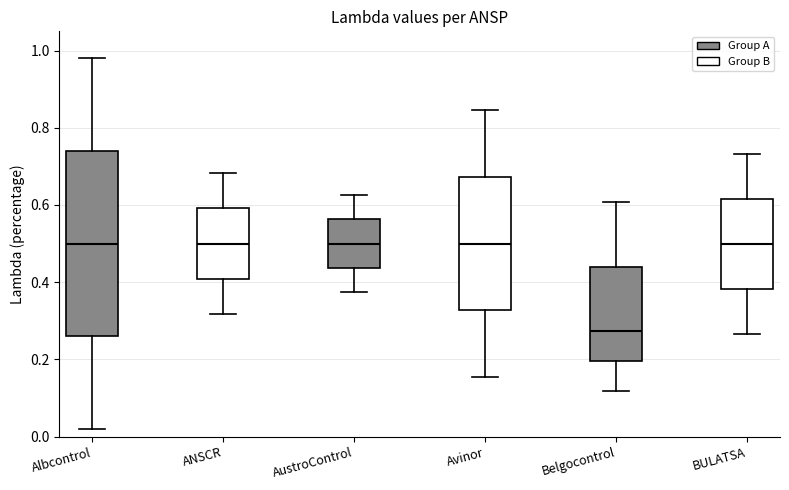

Where does the upper whisker of the box for BULATSA end on the y-axis? The values are not printed on the chart, so give them approximately, as read against the axis.

0.74